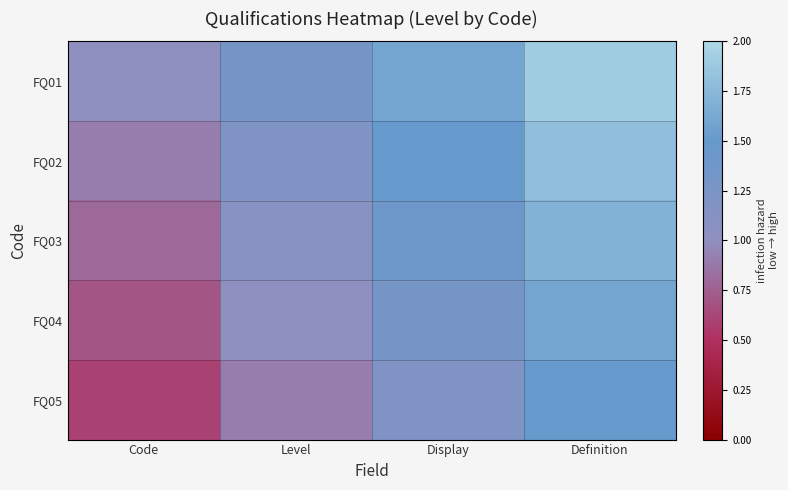

Which series has the largest total across all categories?

FQ01